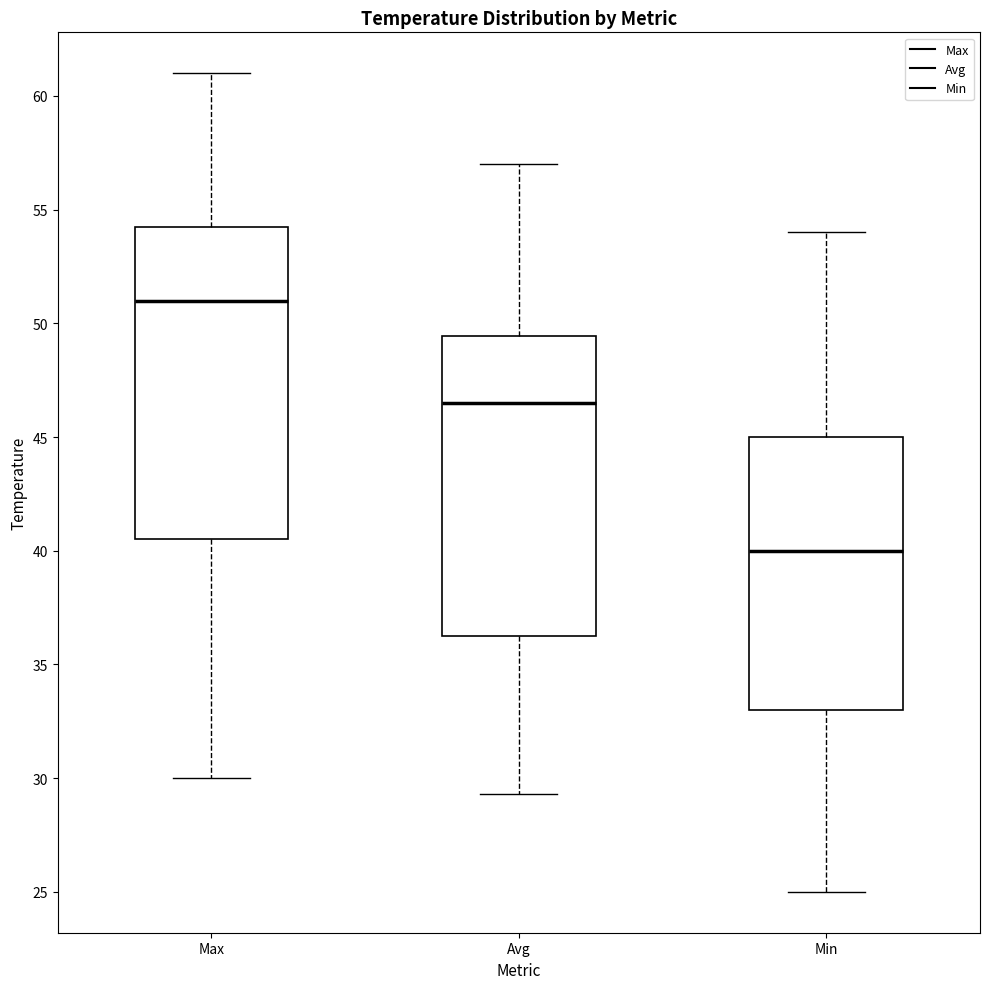

Reading left to right, transcribe this box plot: for each box, give where its median line is, the range the box spans, and where its two whiskers end, as read against the y-axis. The values are not printed on the chart, so give them approximately, as read against the axis.

Max: median 51.0, box 40.5 to 54.5, whiskers 30.0 to 61.0
Avg: median 46.5, box 36.5 to 49.5, whiskers 29.5 to 57.0
Min: median 40.0, box 33.0 to 45.0, whiskers 25.0 to 54.0